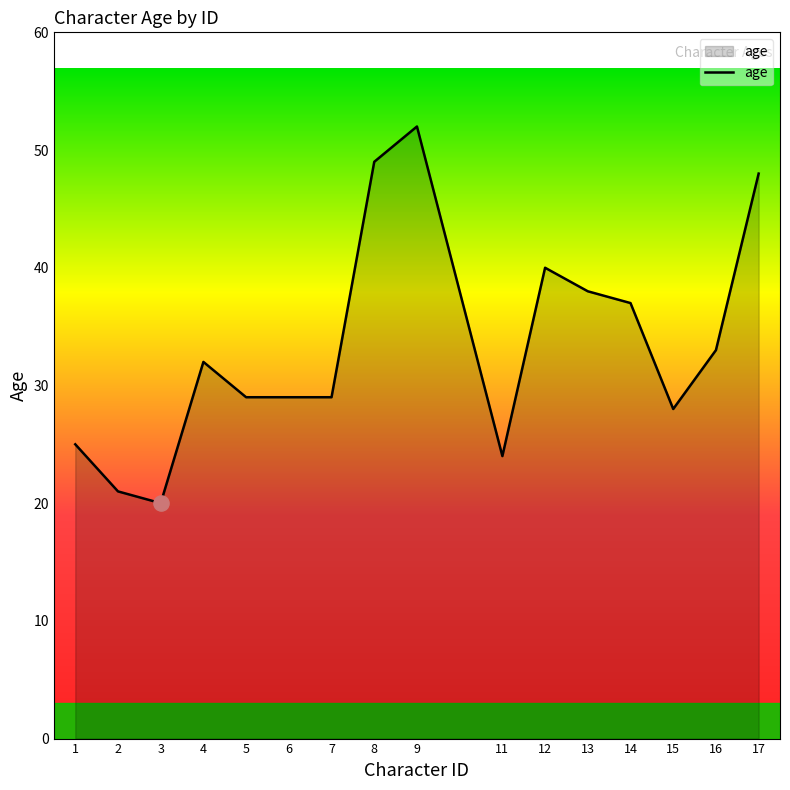

What is the change in value from 1 to 5?

+4